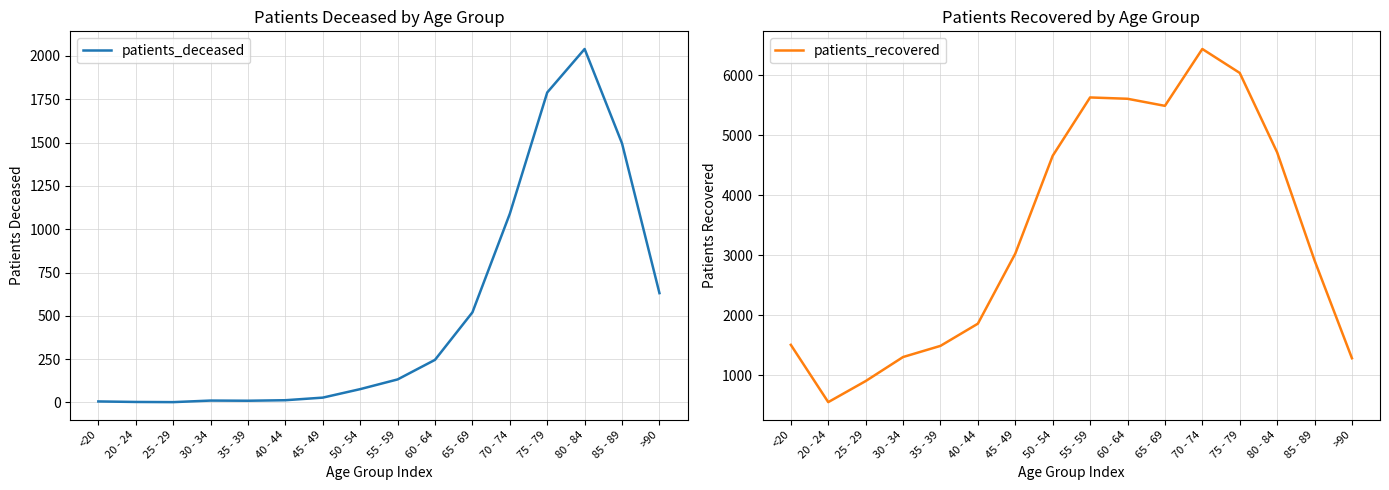

Reading left to right, list all the values displayed in this chart.

patients_deceased: <20=6	20 - 24=3	25 - 29=2	30 - 34=11	35 - 39=10	40 - 44=13	45 - 49=28	50 - 54=77	55 - 59=133	60 - 64=246	65 - 69=520	70 - 74=1089	75 - 79=1789	80 - 84=2040	85 - 89=1495	>90=631
patients_recovered: <20=1506	20 - 24=551	25 - 29=902	30 - 34=1303	35 - 39=1489	40 - 44=1859	45 - 49=3027	50 - 54=4658	55 - 59=5631	60 - 64=5609	65 - 69=5491	70 - 74=6439	75 - 79=6040	80 - 84=4716	85 - 89=2914	>90=1283